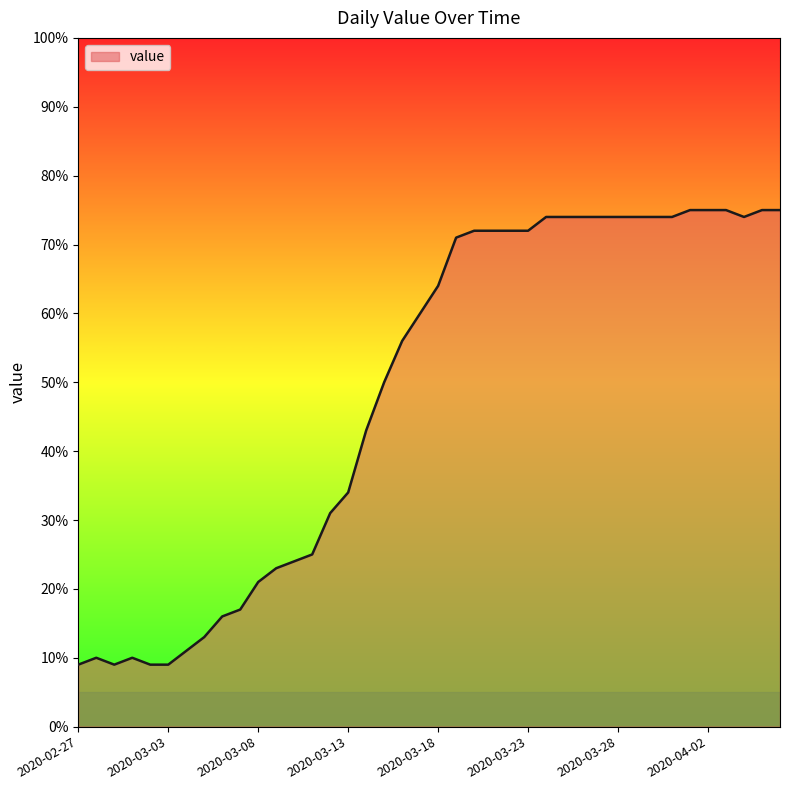

What is the difference between the maximum and minimum values?

66